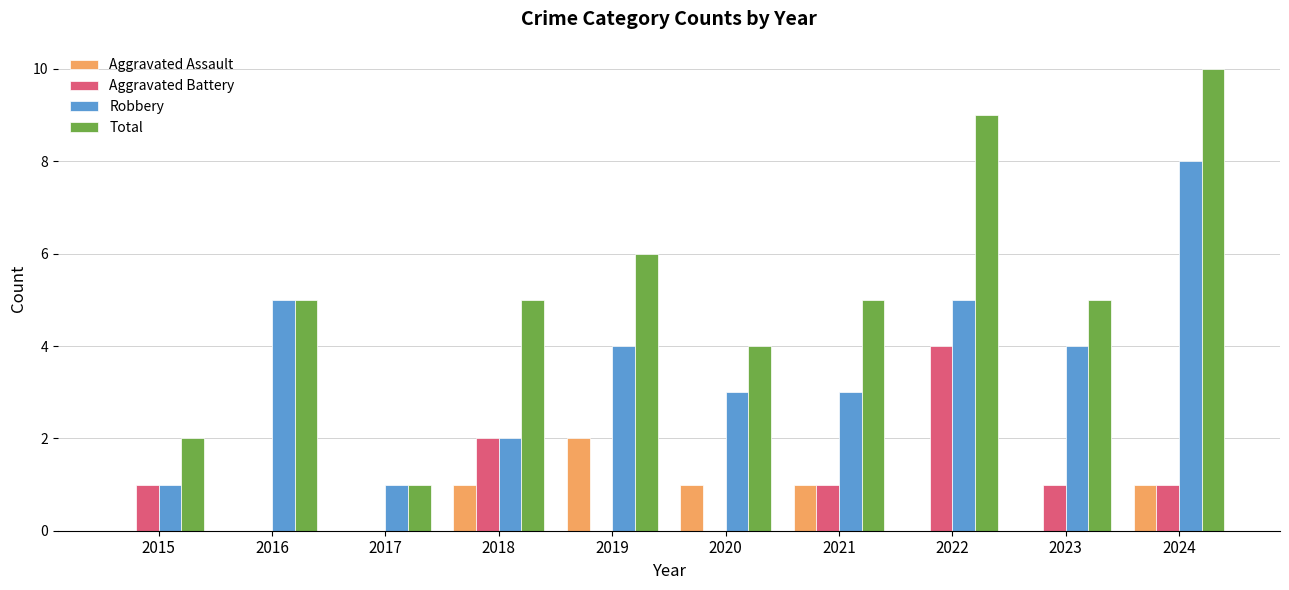

Count the Robbery values in the range 2 to 5.

7